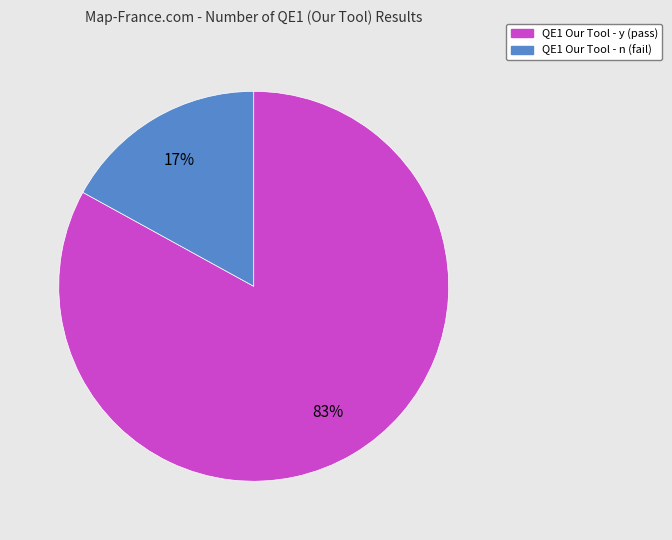

To the nearest percent, what is the difference between the largest and smallest slice percentages?

66%